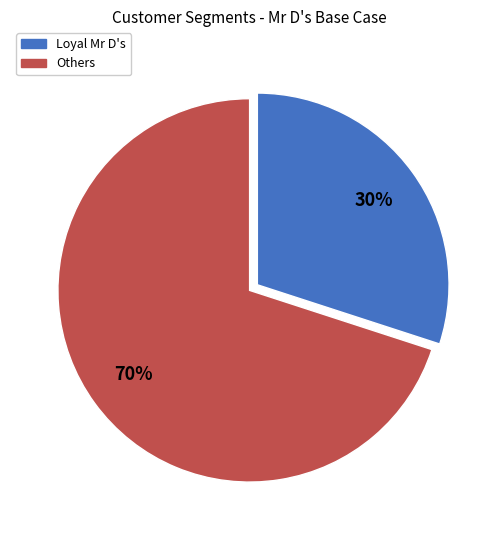

To the nearest percent, what percentage of the pie is Others?

70%